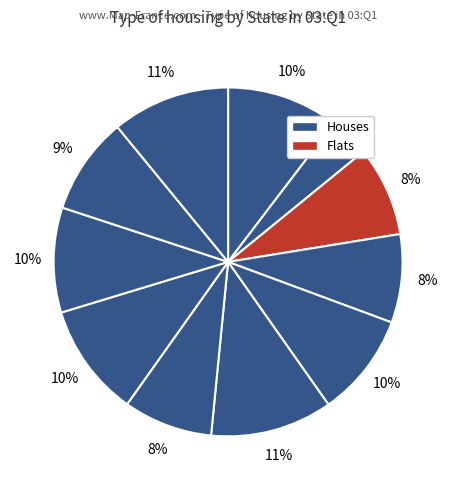

Rank the categories by value from lowest to highest.

CA, IL, NV, FL, PA, MI, OH, AZ, NY, TX, NJ